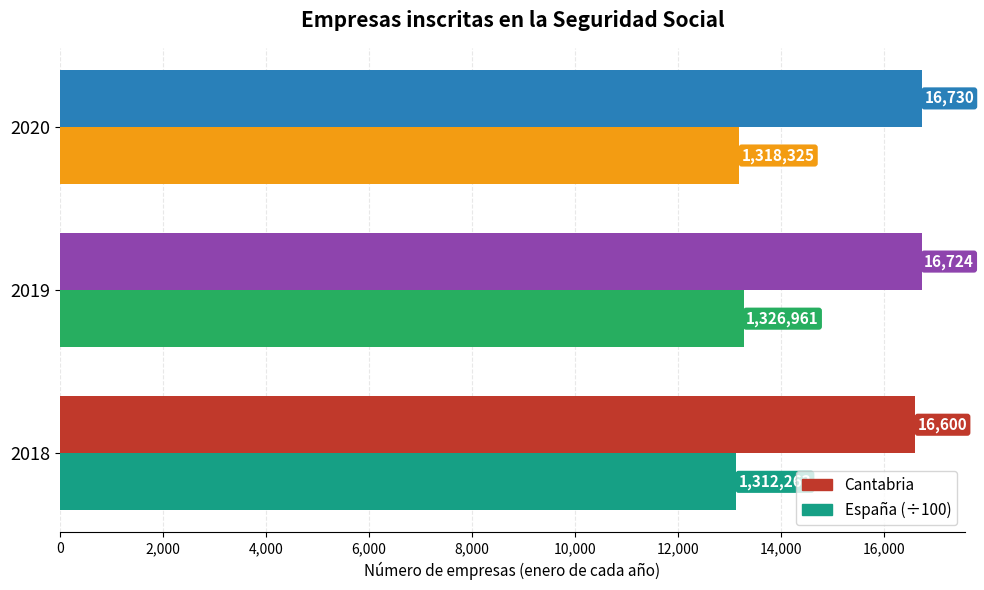

True or false: España (÷100) has a value of 13122.6 at 2018.

True